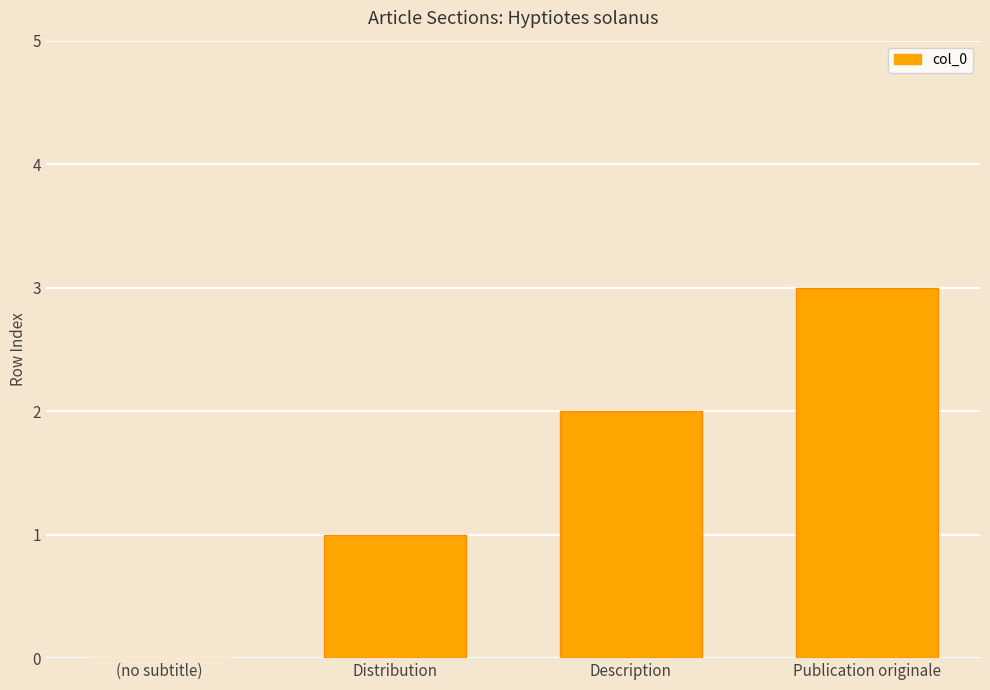

What is the greatest value displayed?

3